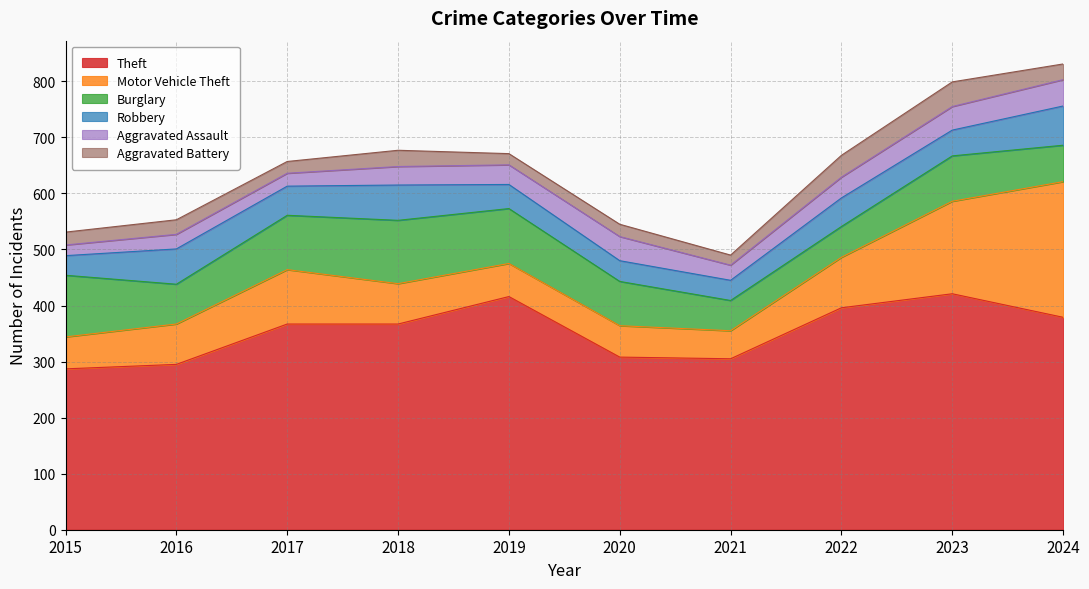

Between 2022 and 2021, which is larger?

2022